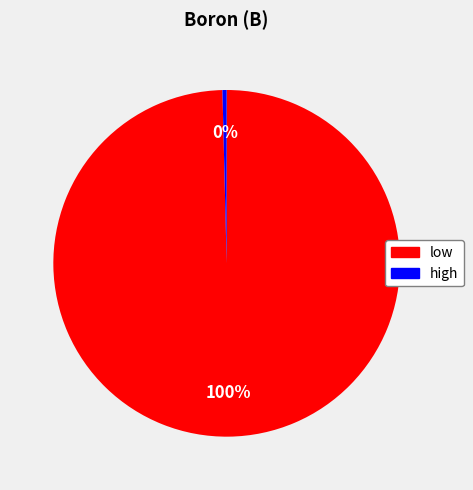

Count the number of slices in the pie.

2